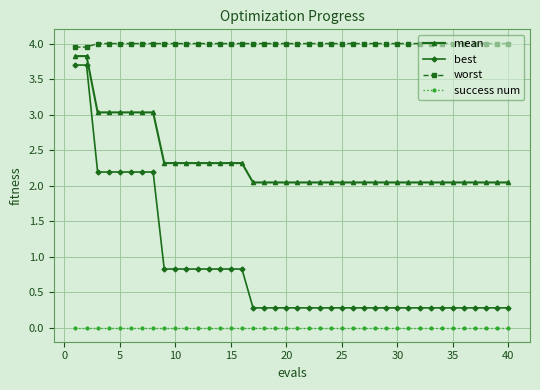

Which series has the largest total across all categories?

worst